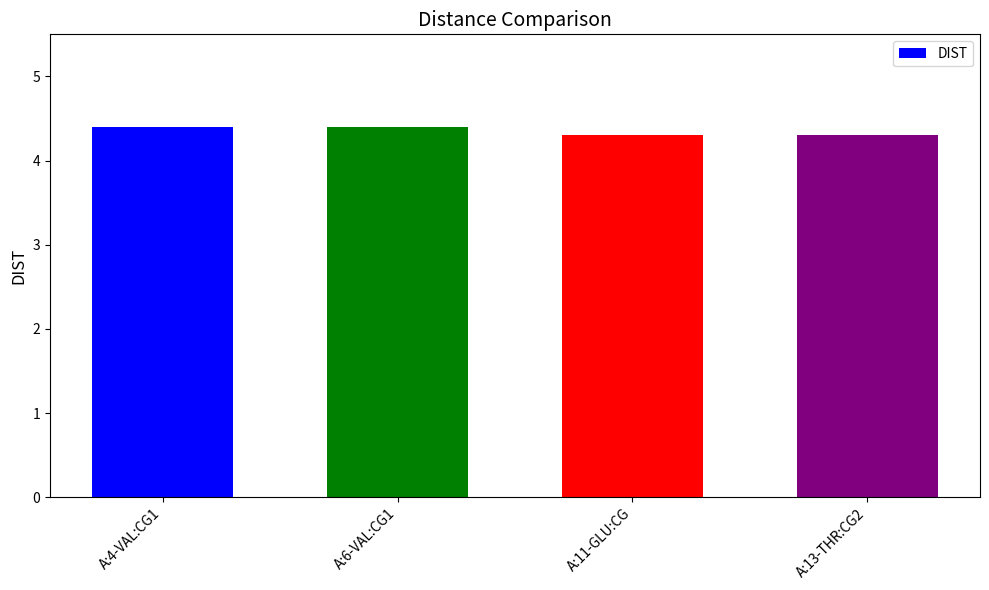

Does the chart contain stacked bars?

No